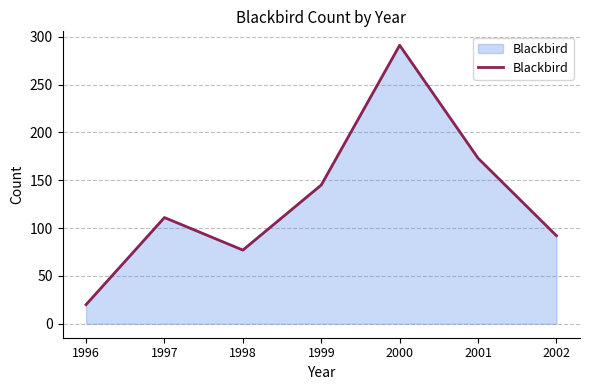

List the labels in order of value, largest first.

2000, 2001, 1999, 1997, 2002, 1998, 1996